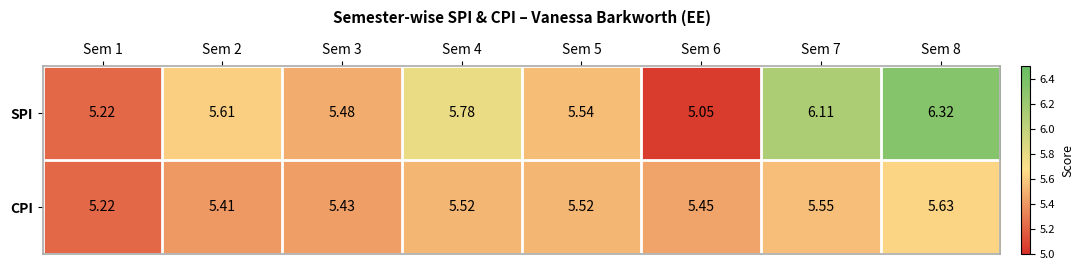

Between Sem 1 and Sem 8, which series saw the biggest shift?

SPI